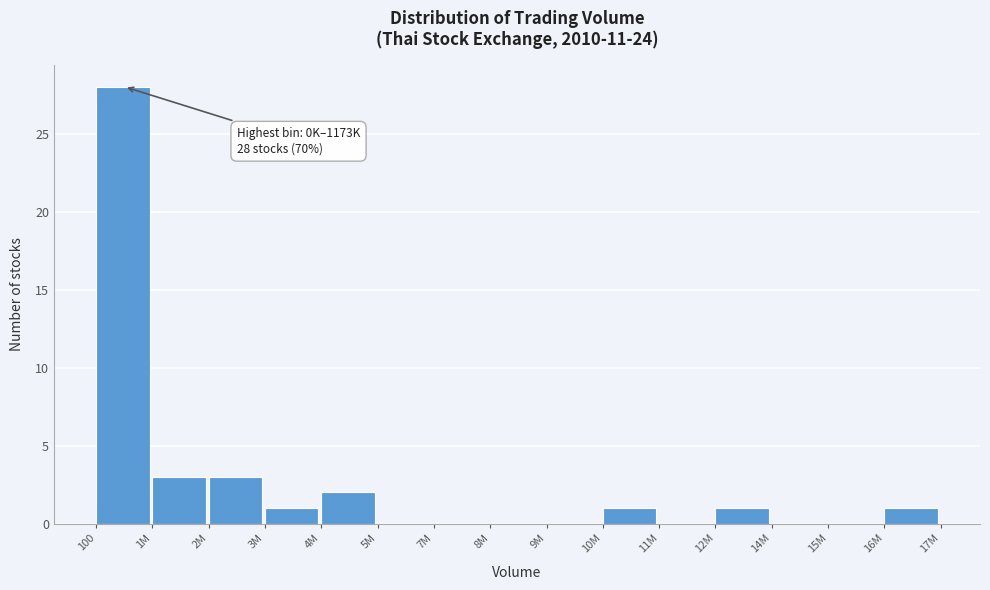

Reading left to right, extract all data points from this chart.

100=28	1M=3	2M=3	3M=1	4M=2	5M=0	7M=0	8M=0	9M=0	10M=1	11M=0	12M=1	14M=0	15M=0	16M=1